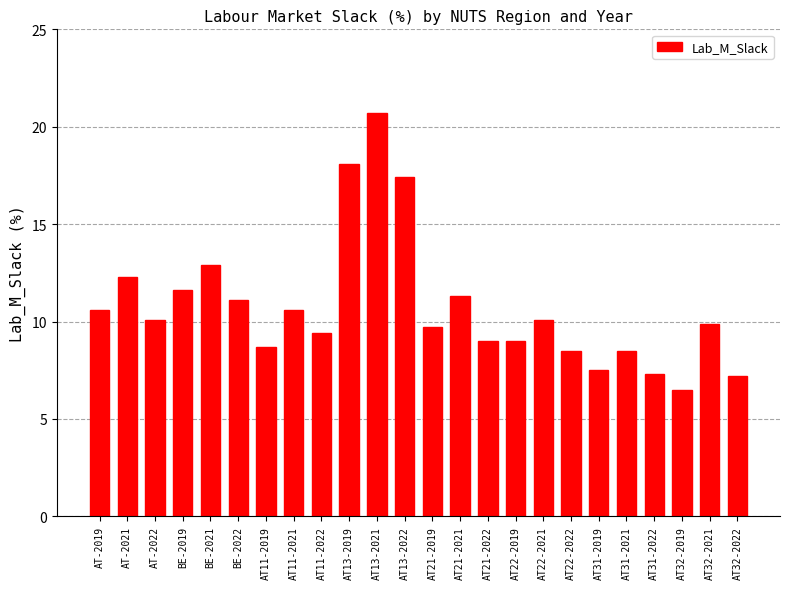

How many categories are shown in the chart?

24